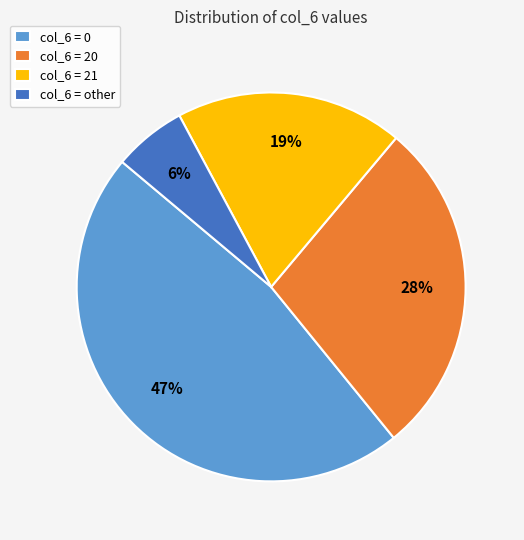

Rank the categories by value from lowest to highest.

col_6 = other, col_6 = 21, col_6 = 20, col_6 = 0